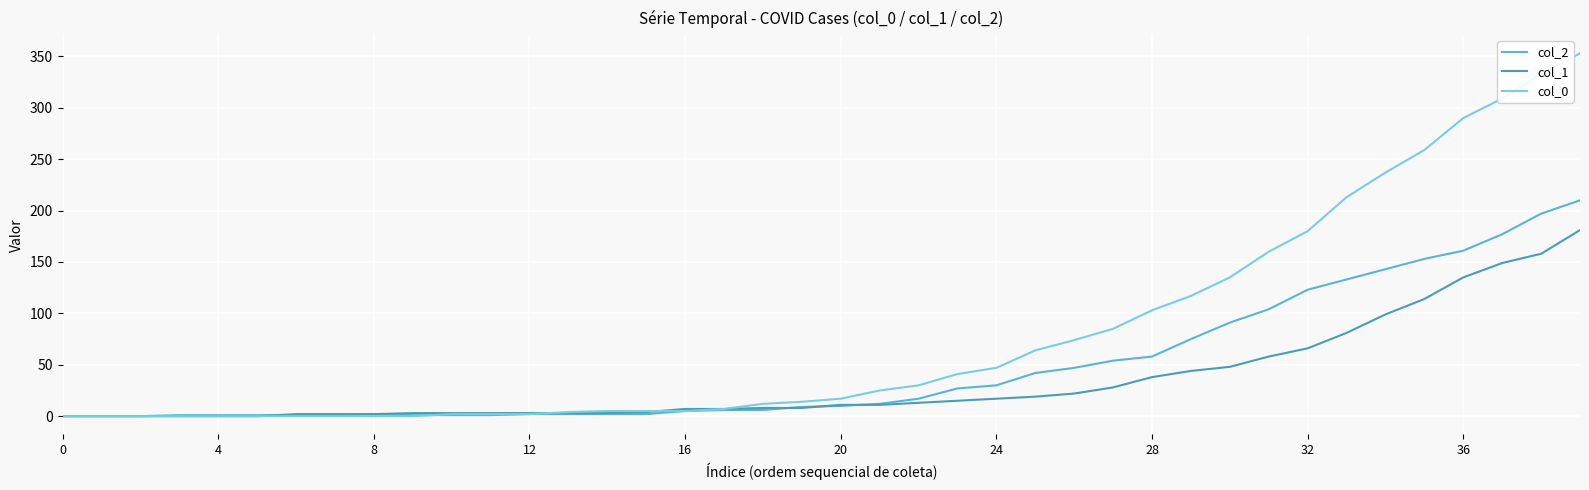

Rank the series by their average value, from highest to lowest.

col_0, col_2, col_1